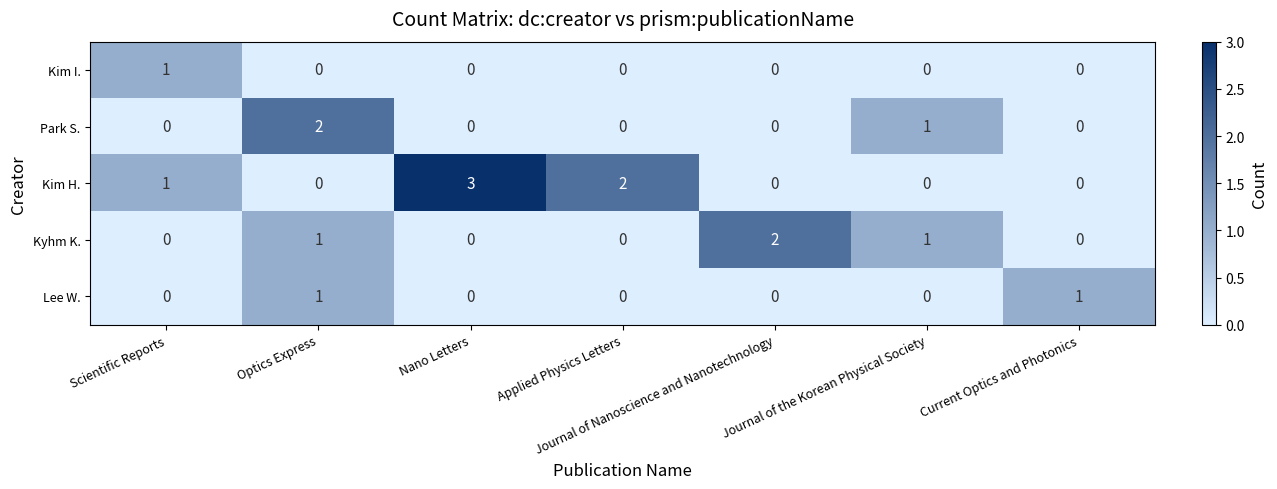

How many distinct data groups are displayed?

5